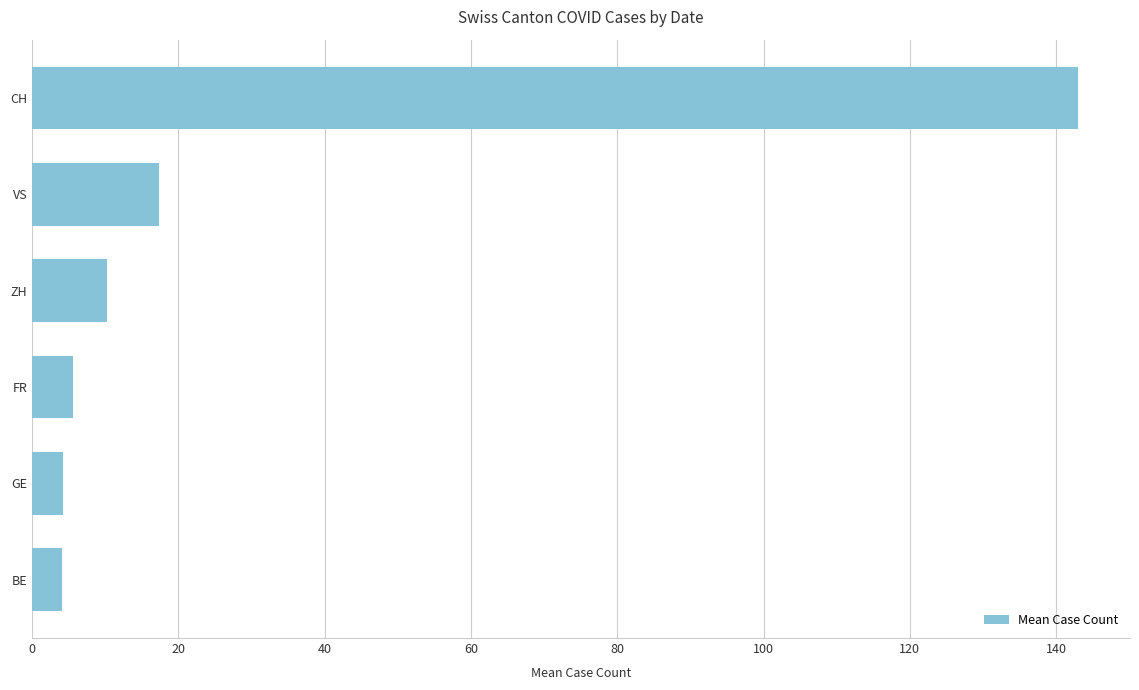

What is the average value?

30.8